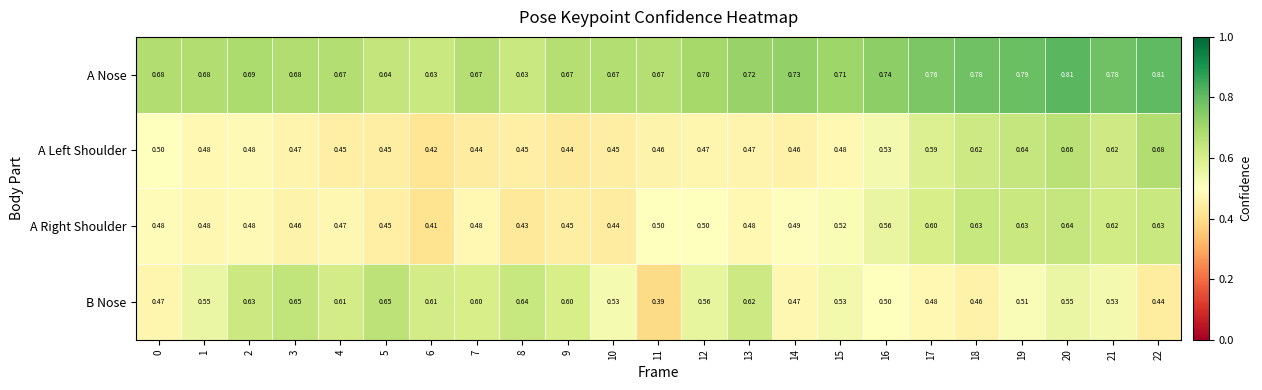

Between 7 and 15, which series saw the biggest shift?

B Nose